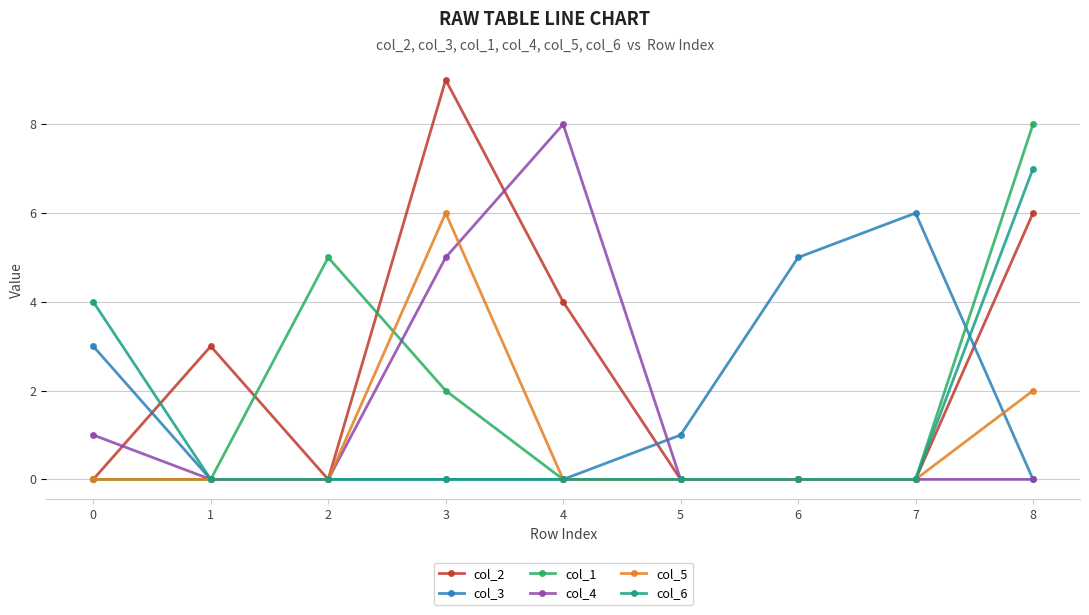

What are all the series names shown in the legend?

col_2, col_3, col_1, col_4, col_5, col_6